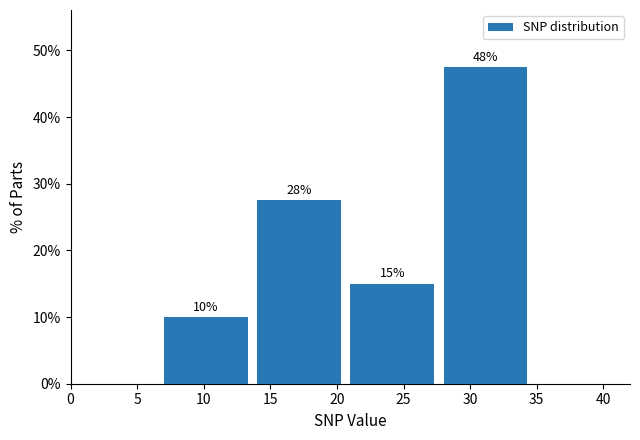

Which range on the x-axis has the tallest bar?

28 to 35